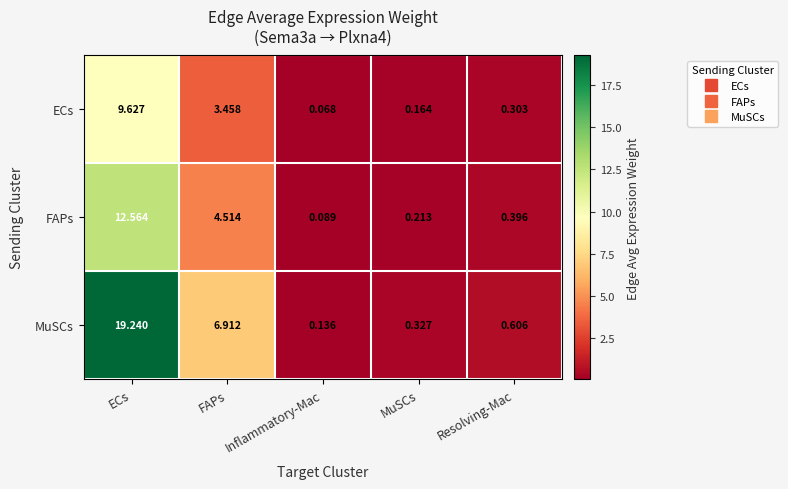

At which category is the sum across all series the highest?

ECs